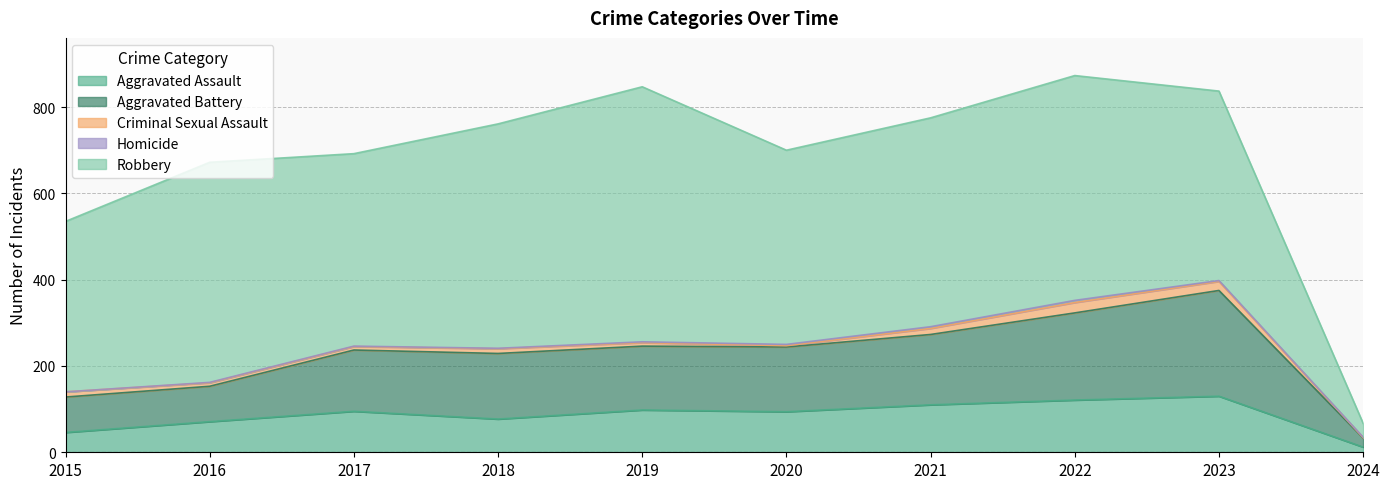

How many interior local valleys does the Robbery series have?

2